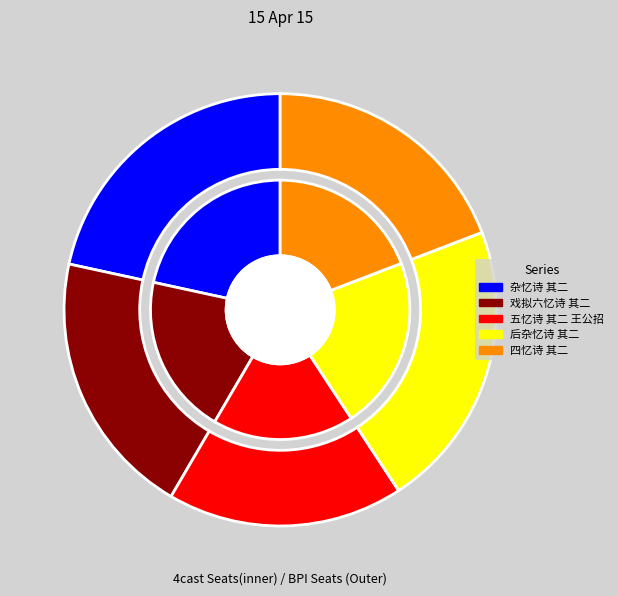

What portion of the pie excludes 杂忆诗 其二?

78.4%